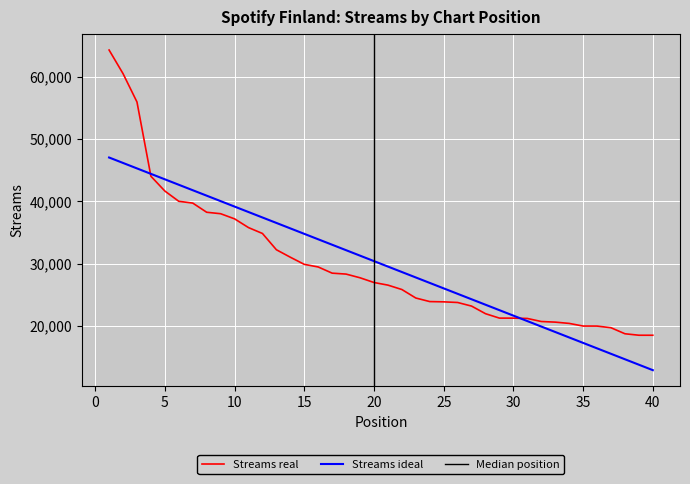

Which label corresponds to the smallest value in the chart?

40